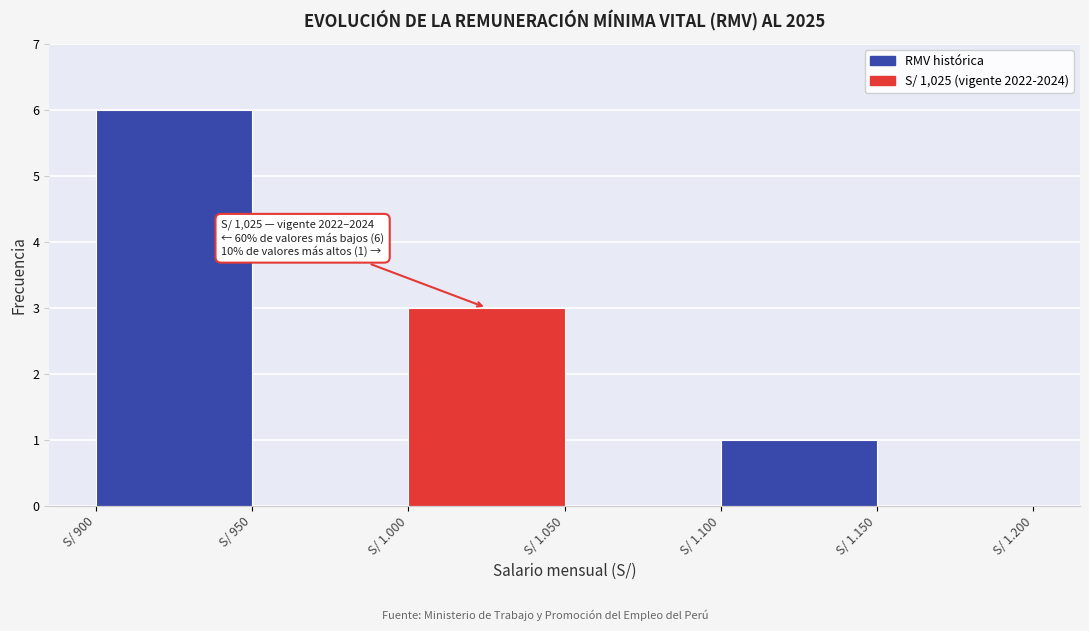

Reading left to right, list all the values displayed in this chart.

S/ 900=6	S/ 950=0	S/ 1.000=3	S/ 1.050=0	S/ 1.100=1	S/ 1.150=0